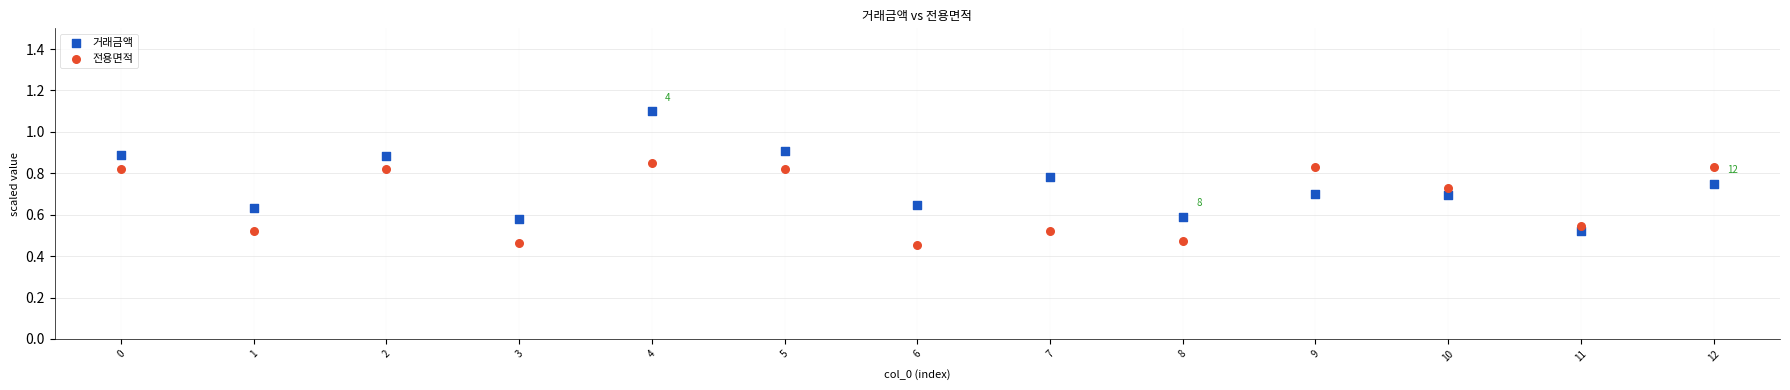

Which series has the largest Y range (max minus min)?

거래금액